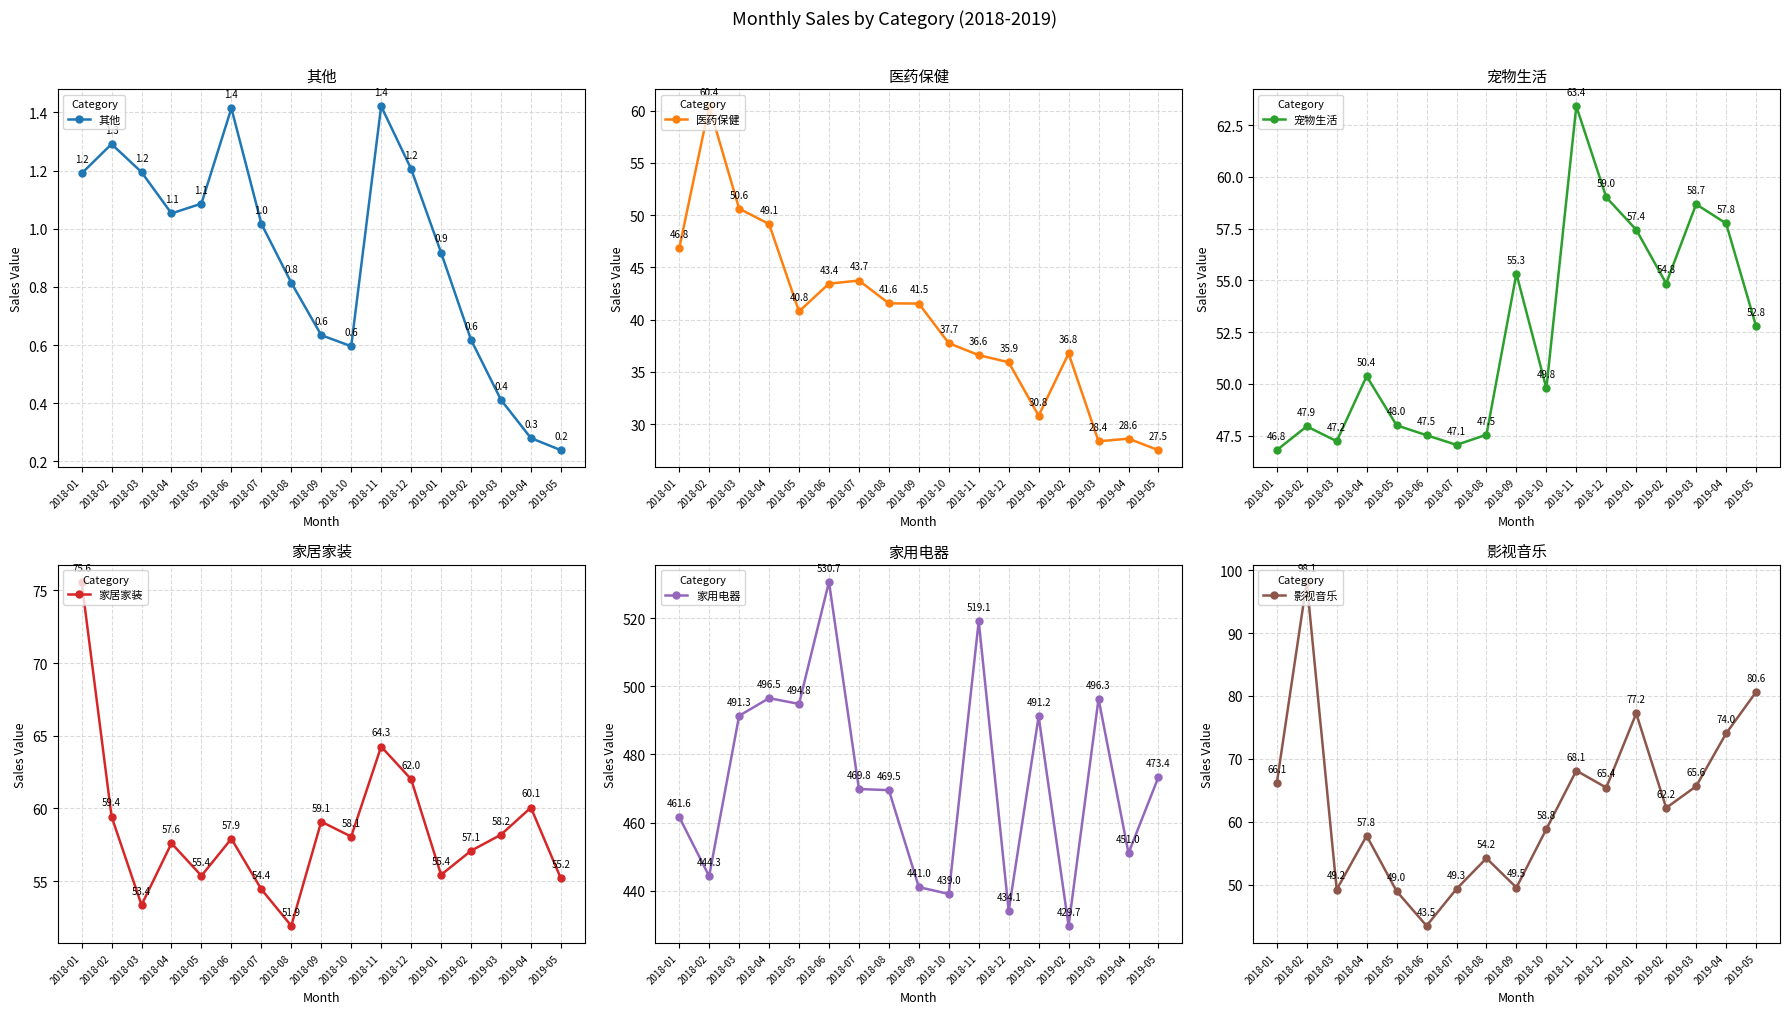

How many interior local valleys does the 医药保健 series have?

3